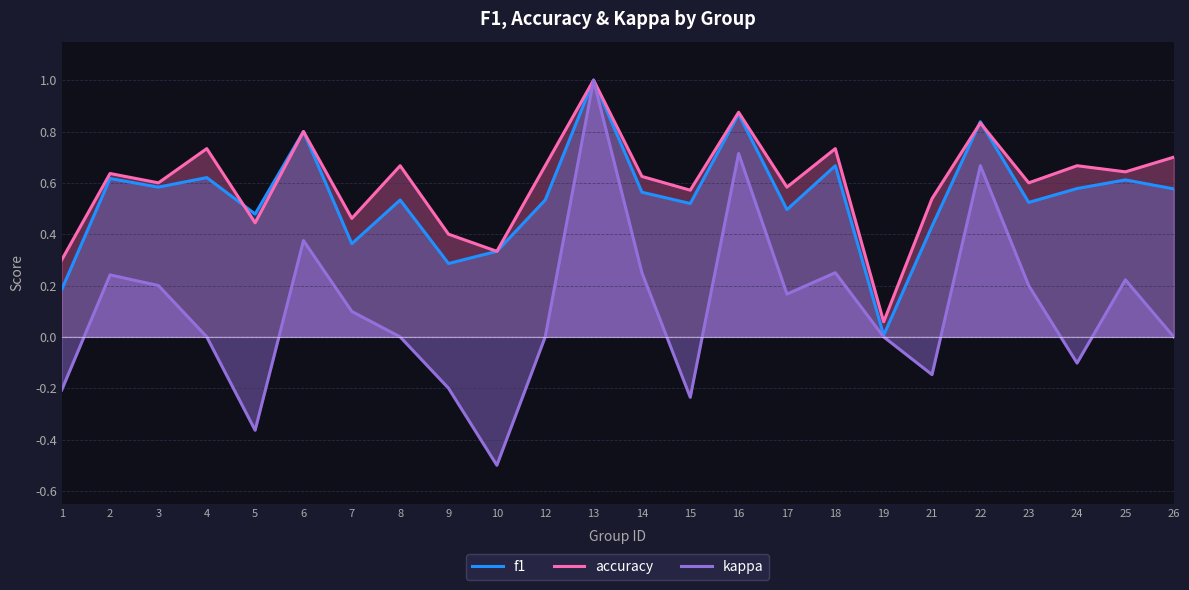

What is the difference between the maximum and minimum values in the f1 series?

1.0